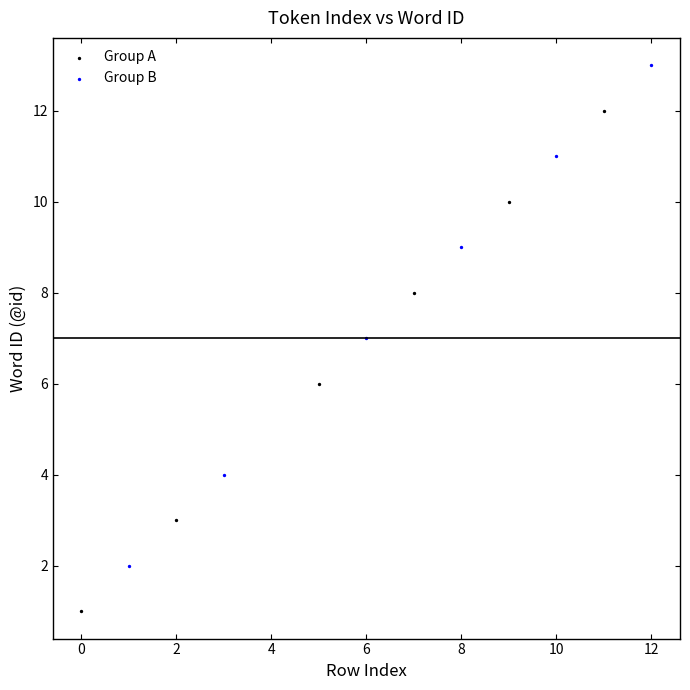

Which series reaches the maximum Y coordinate?

Group B